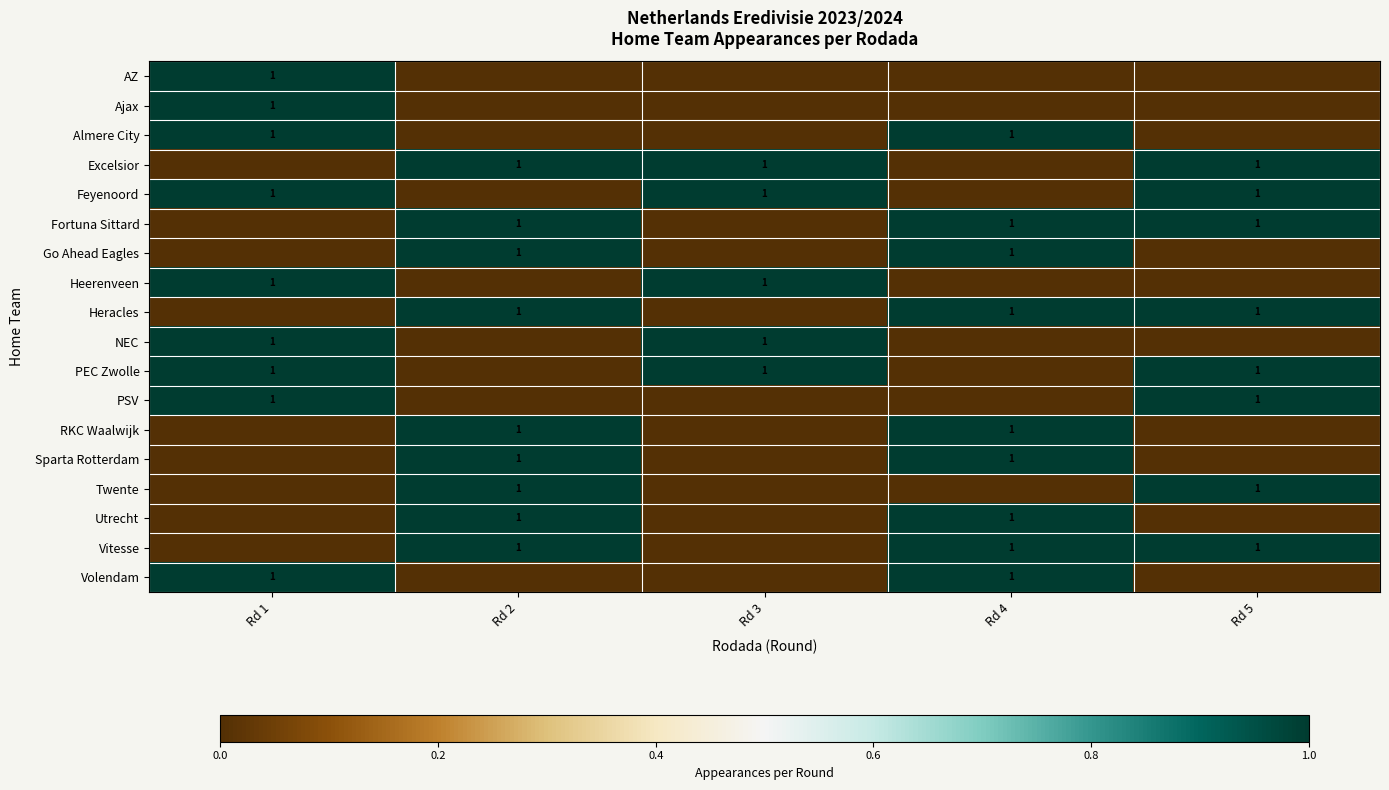

How many distinct data groups are displayed?

18